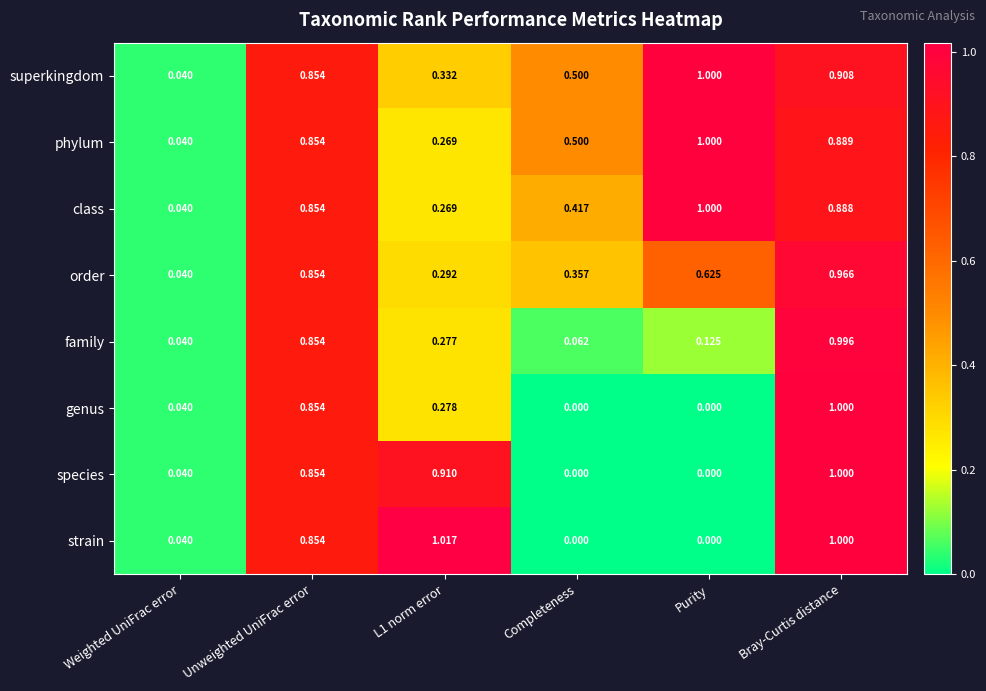

What is the maximum value shown in the chart?

1.0